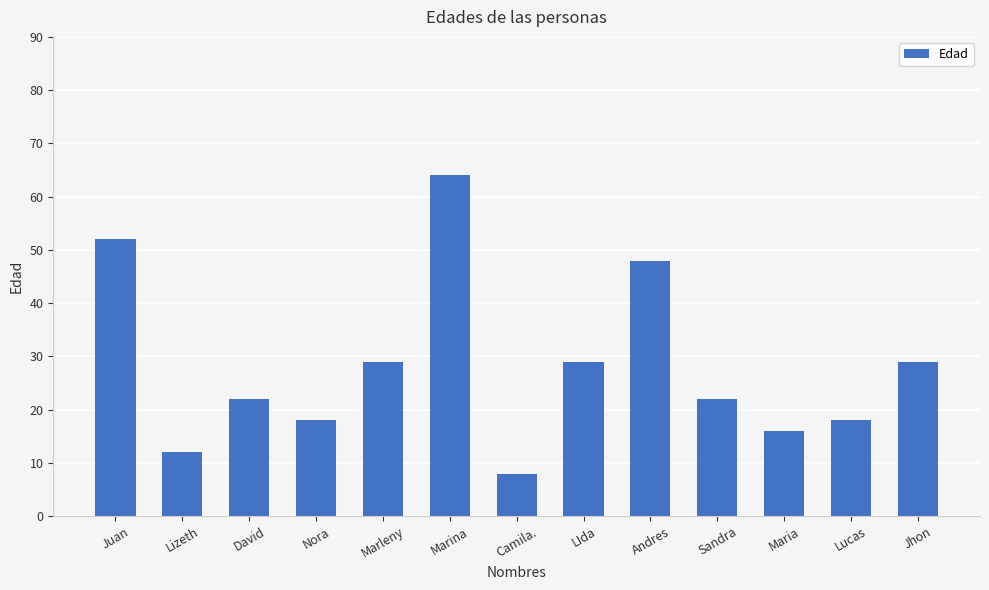

Which label corresponds to the largest value in the chart?

Marina